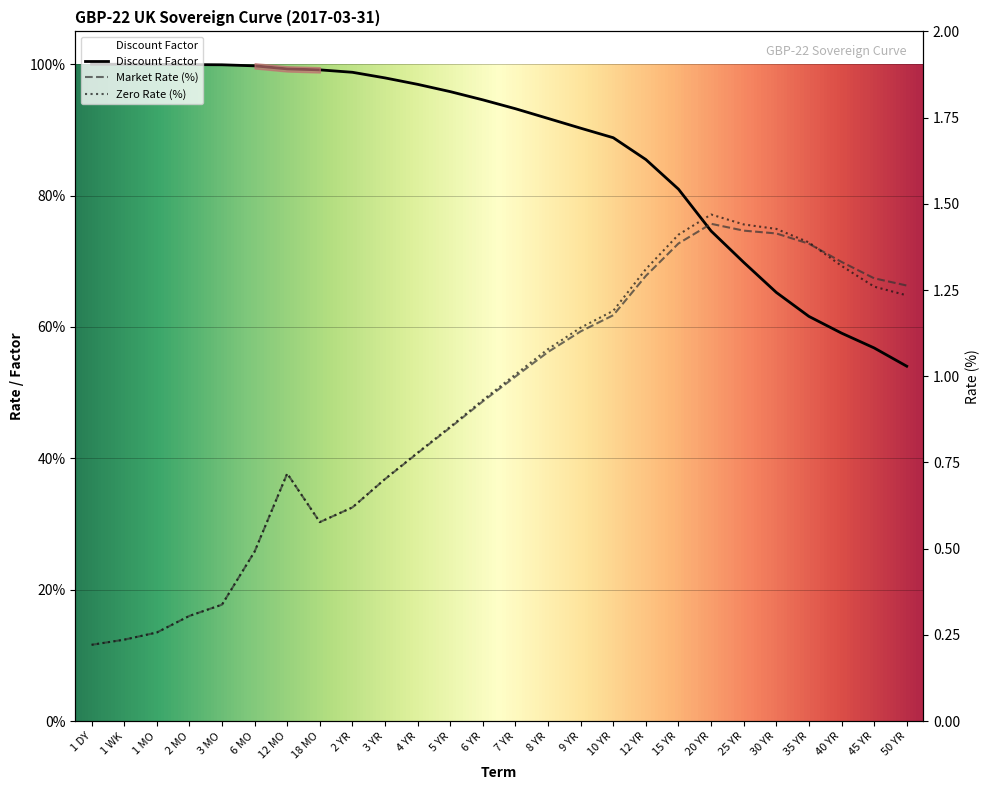

At 30 YR, list the series in order from smallest to largest.

Discount Factor, Market Rate (%), Zero Rate (%)